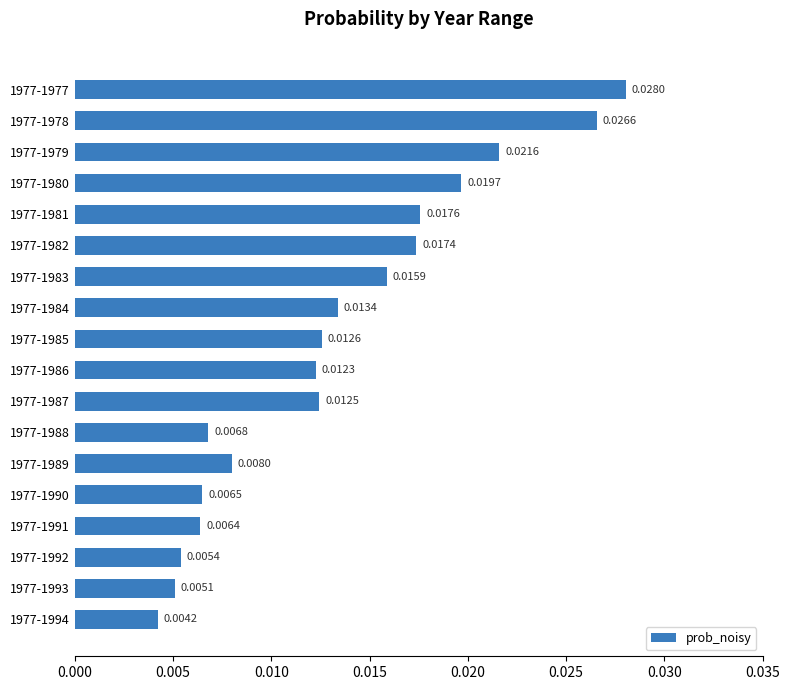

Rank the categories by value from lowest to highest.

1977-1994, 1977-1993, 1977-1992, 1977-1991, 1977-1990, 1977-1988, 1977-1989, 1977-1986, 1977-1987, 1977-1985, 1977-1984, 1977-1983, 1977-1982, 1977-1981, 1977-1980, 1977-1979, 1977-1978, 1977-1977